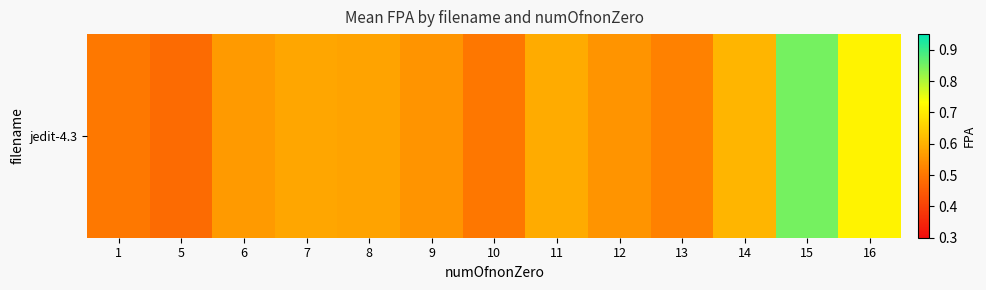

What is the maximum value shown in the chart?

0.8